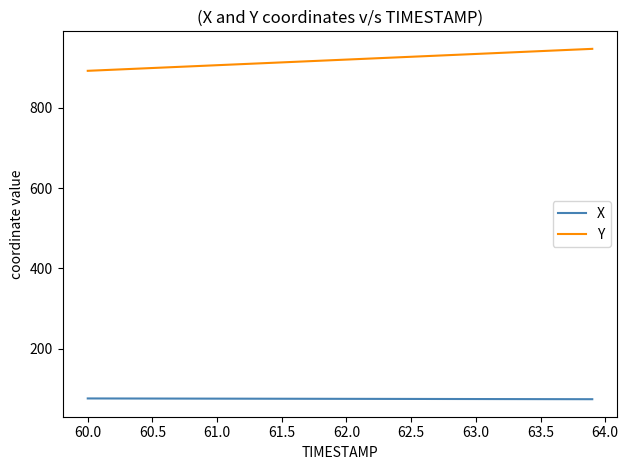

True or false: Y and X intersect in this chart.

False